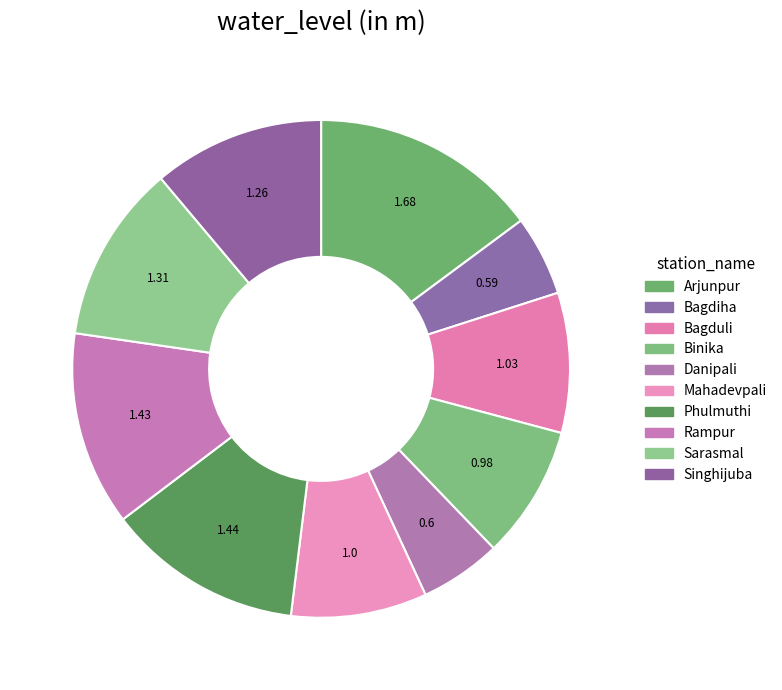

How many slices are in this pie chart?

10